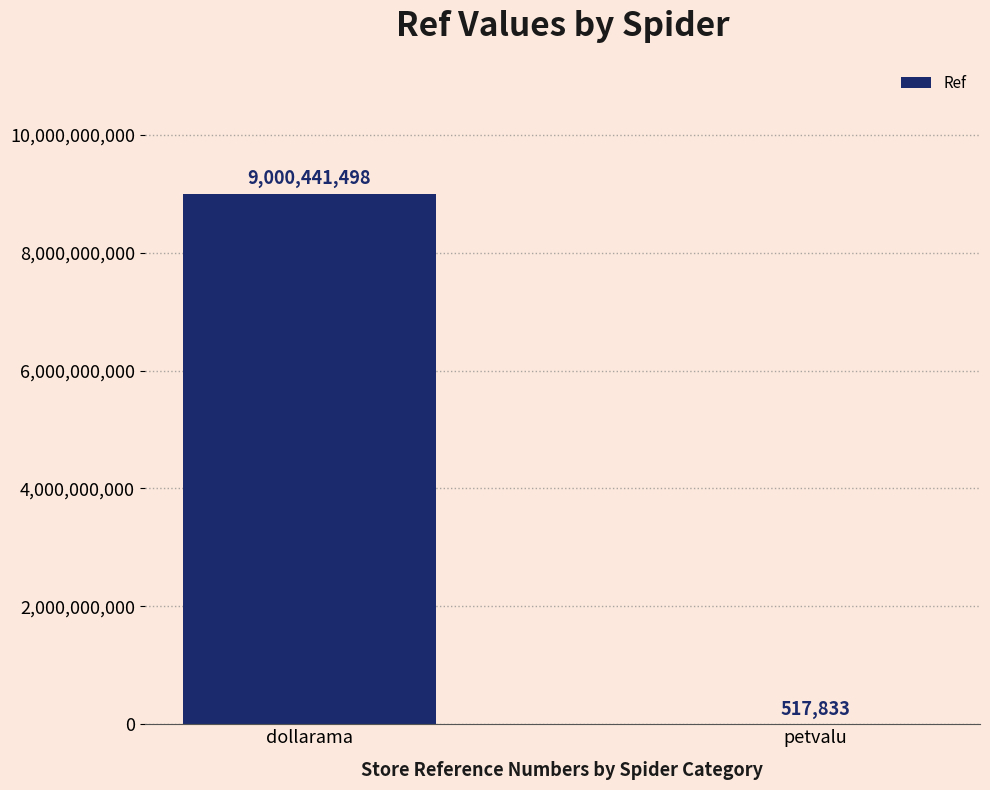

The chart shows a value of 517833 at petvalu. True or false?

True